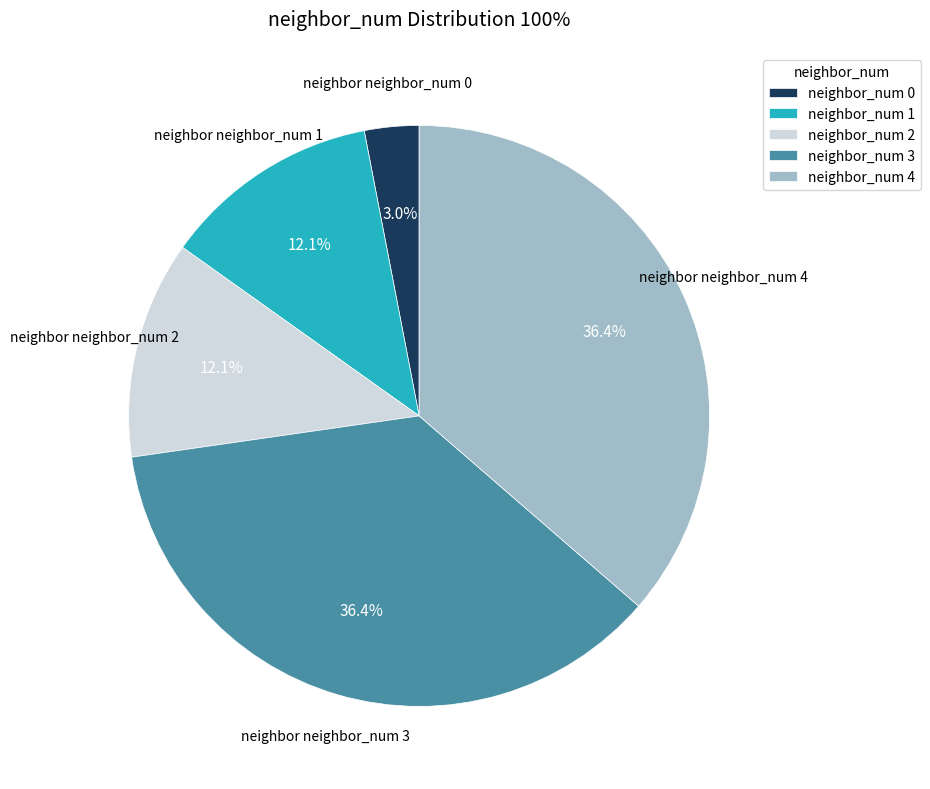

What is the smallest slice in the pie chart?

neighbor_num 0